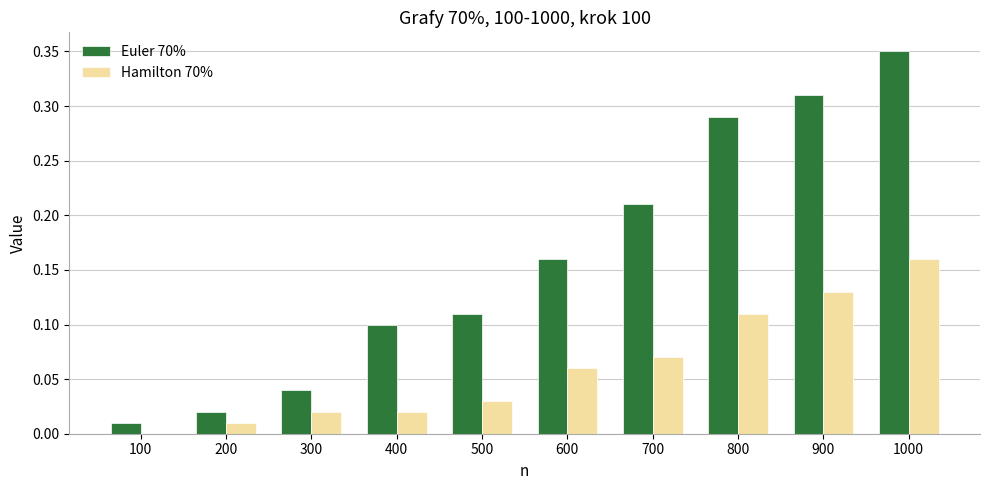

How many groups of bars are there?

10